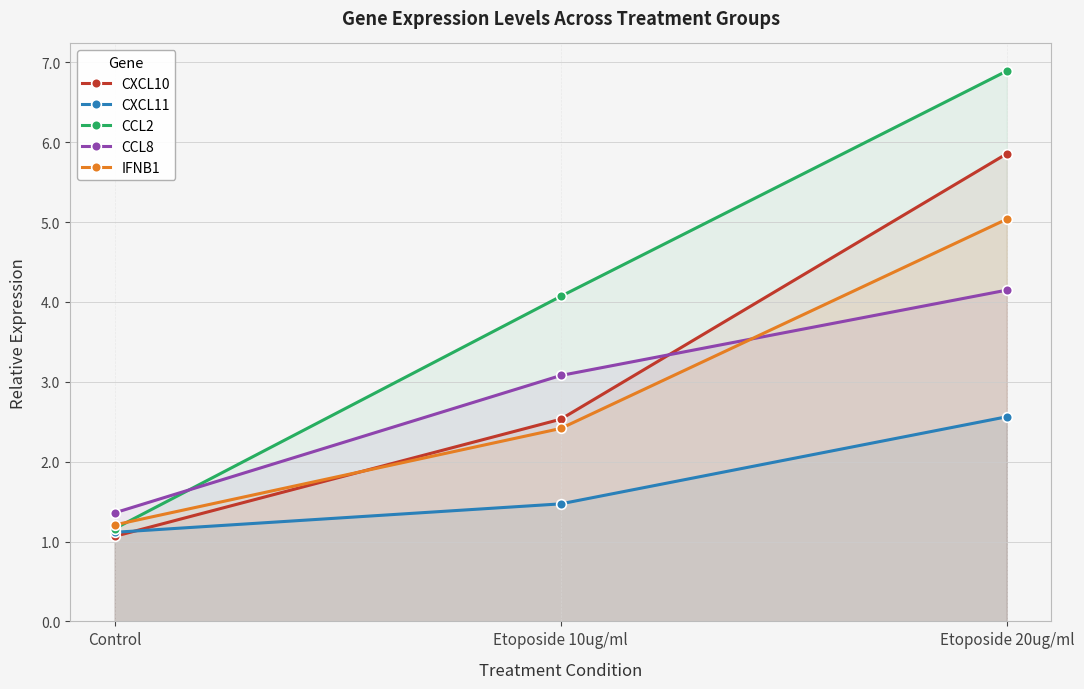

Where does the CXCL10 series first go above 2?

Etoposide 10ug/ml